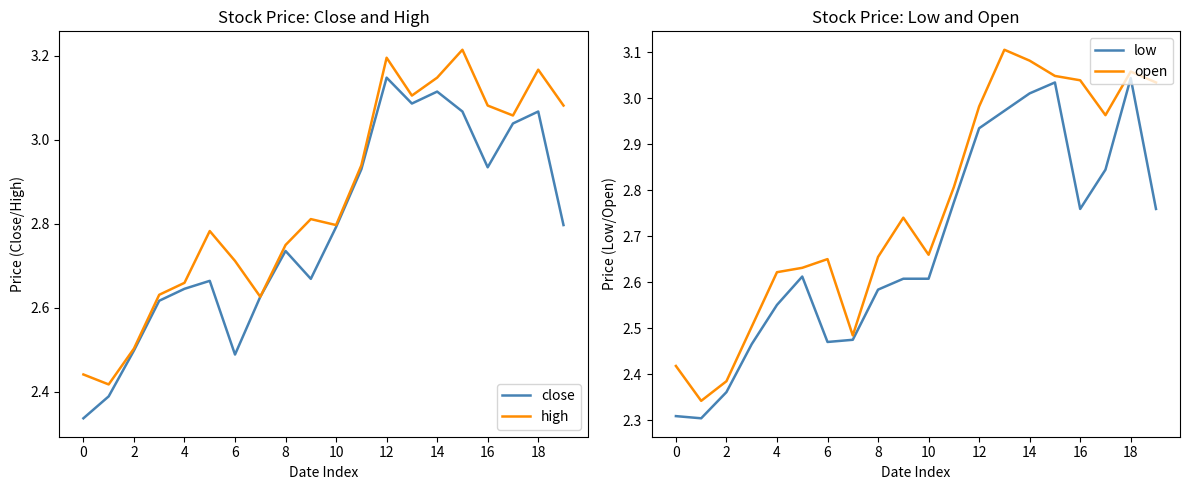

What is the difference between the maximum and second lowest values in the open series?

0.7